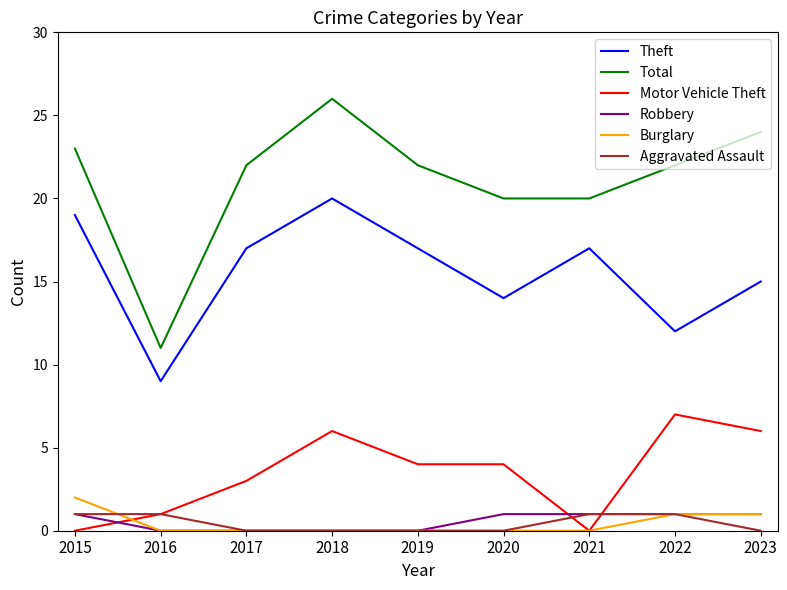

What is the difference between the maximum and minimum values in the Total series?

15